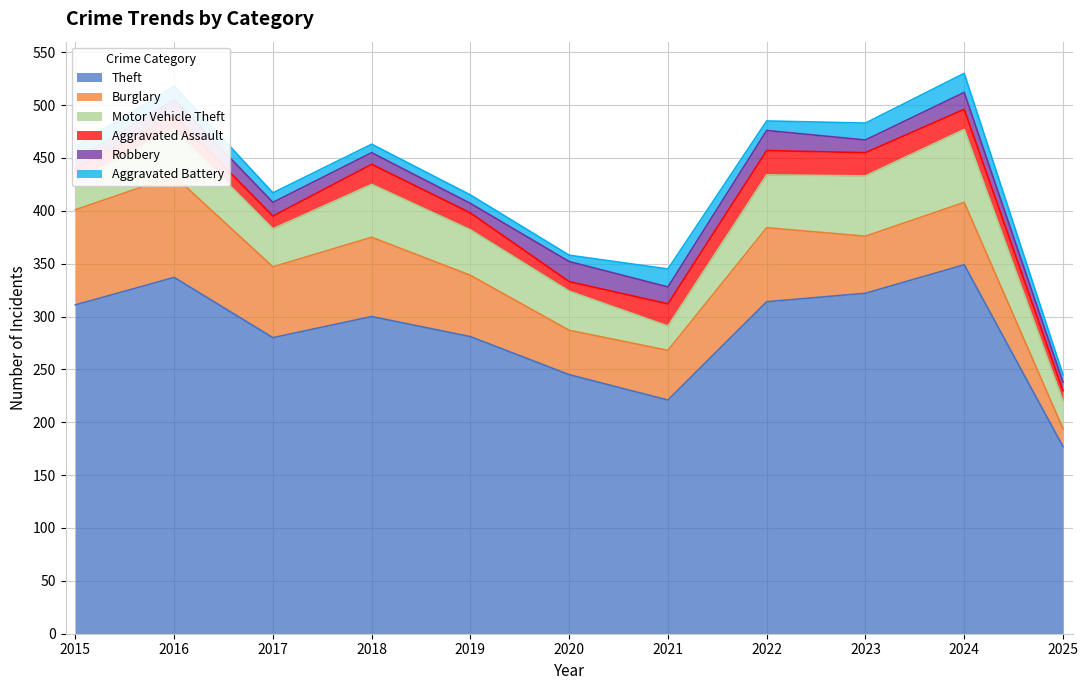

True or false: Theft has a value of 508 at 2018.

False